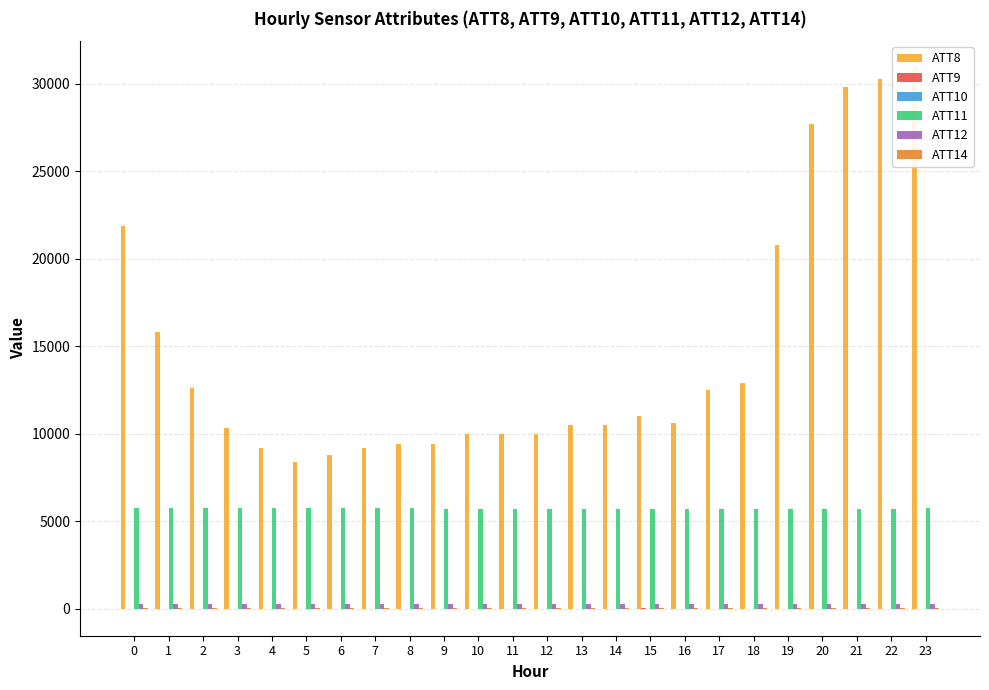

What is the sum of all ATT12 values?

6258.0